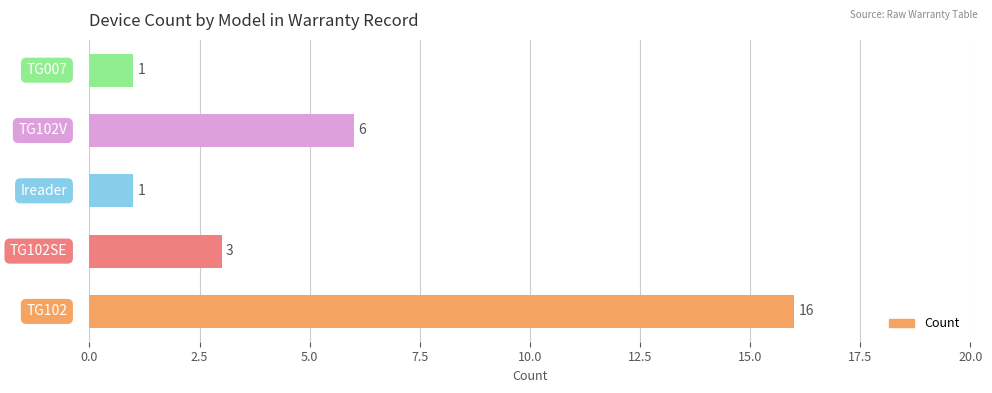

What is the average value?

5